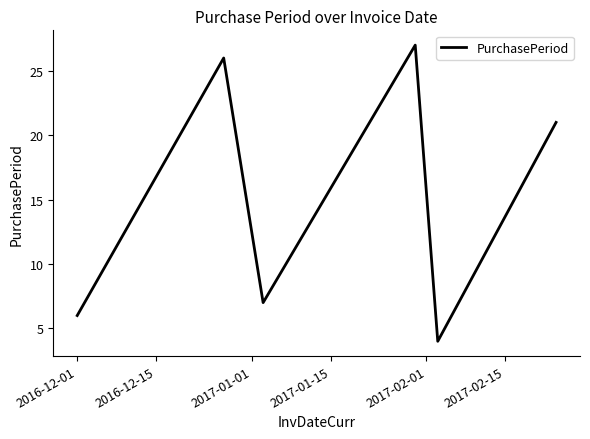

Reading left to right, what are all the values shown in this chart?

6	26	7	27	4	21